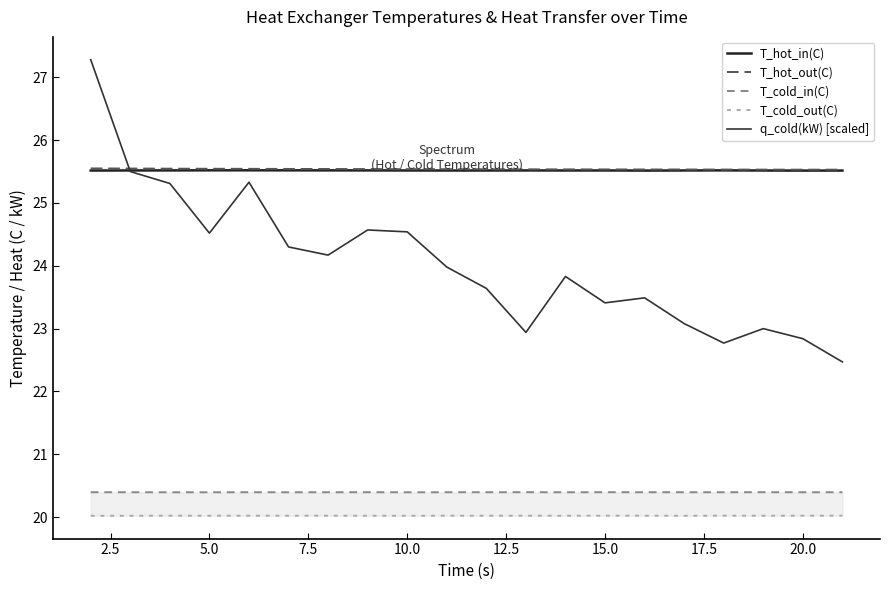

The T_hot_in(C) series shows 36.1 at 18. True or false?

False